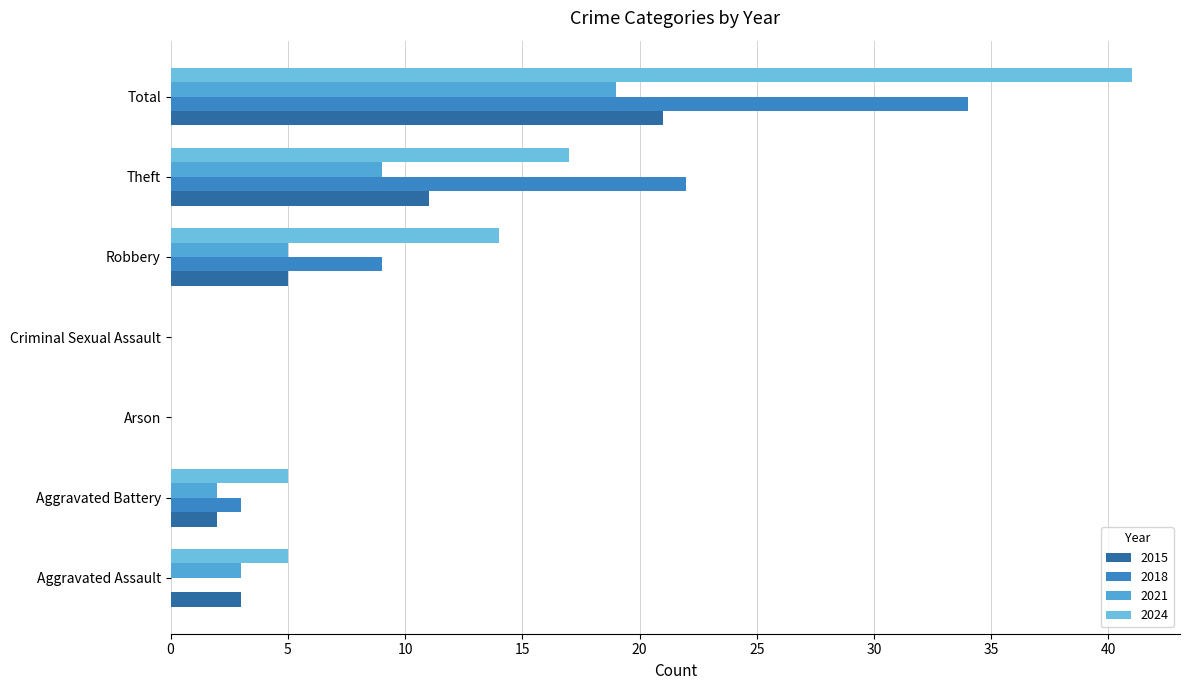

Rank the series at Aggravated Battery from highest to lowest value.

2024, 2018, 2015, 2021